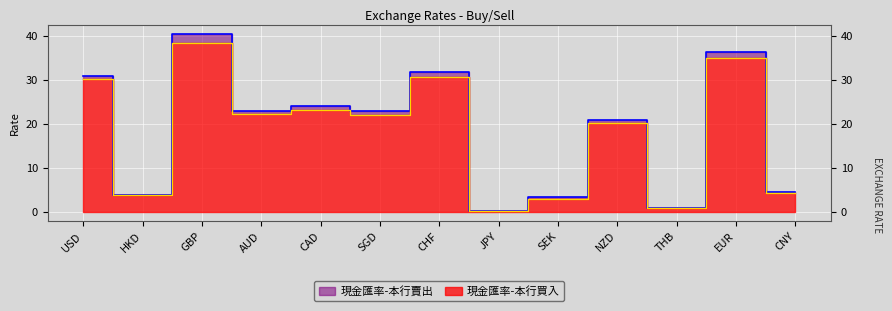

Where is the first local minimum for 現金匯率-本行買入?

HKD